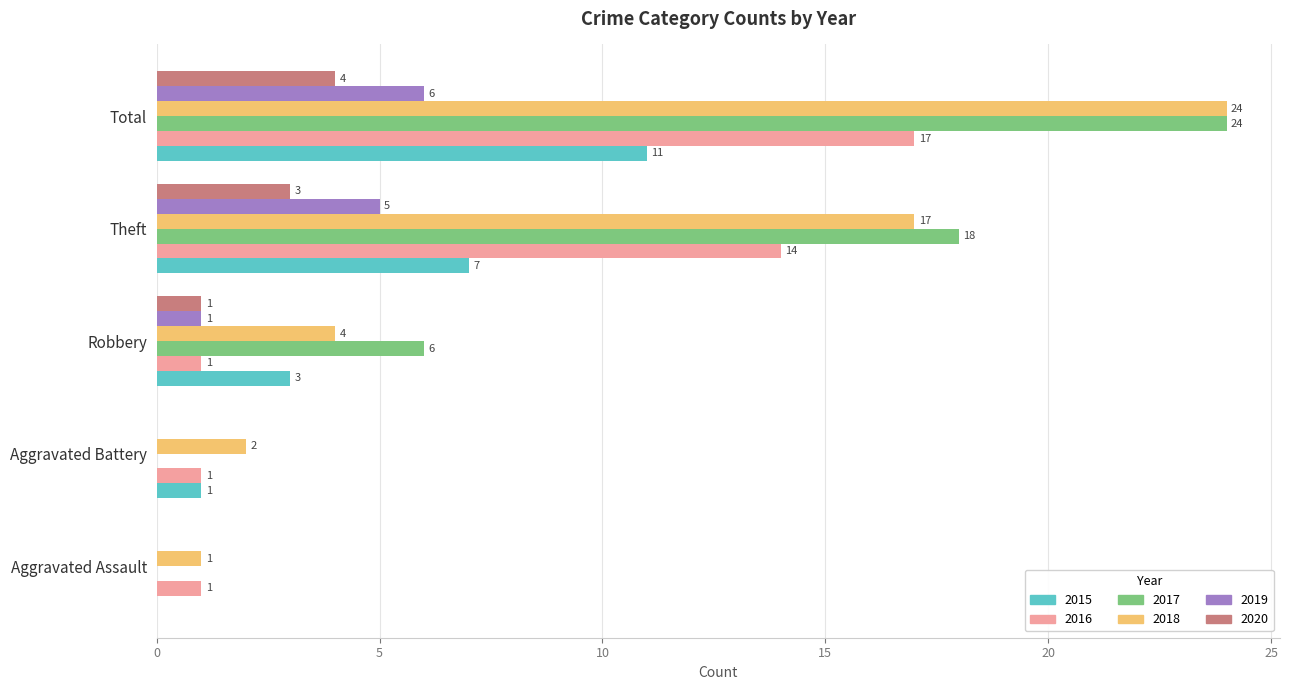

Which series changed the most between Aggravated Assault and Theft?

2017